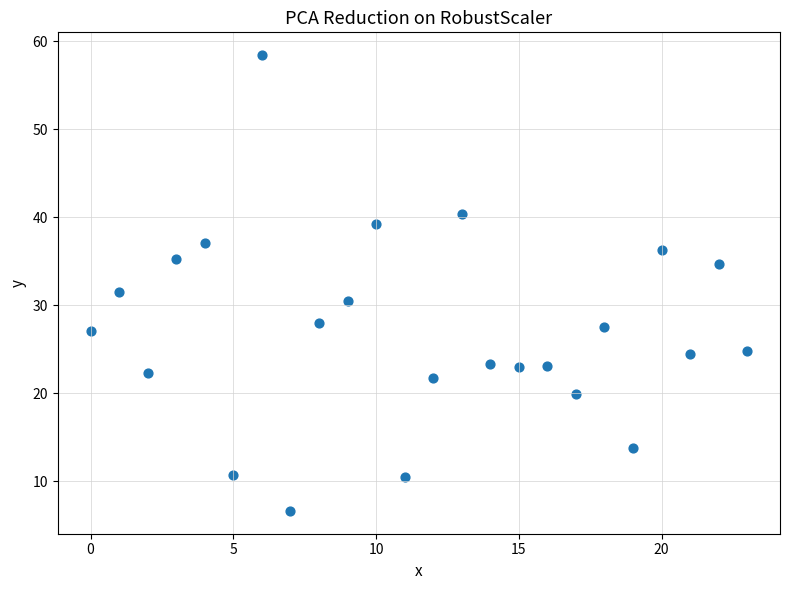

What is the range of Y values (max minus min)?

51.8